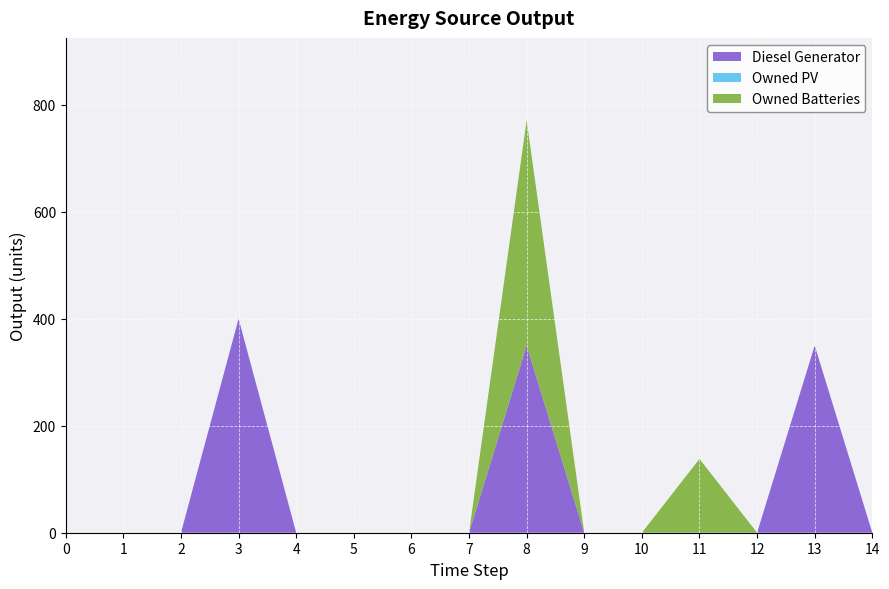

The value of Owned PV at 14 is 0. True or false?

True